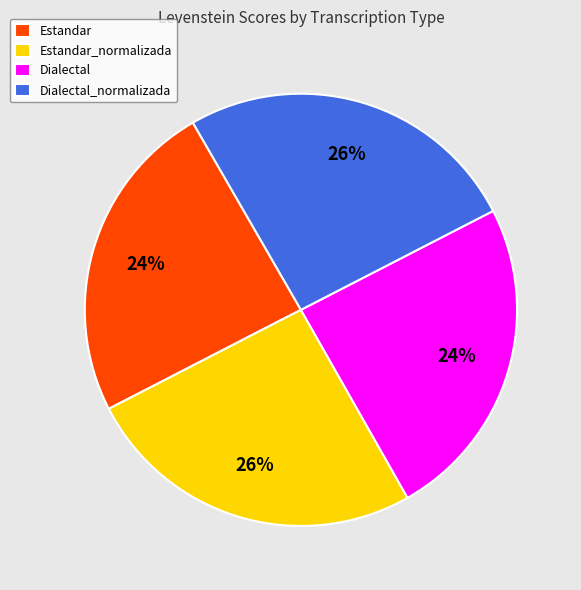

What is the ratio of the value at Estandar to the value at Dialectal_normalizada?

0.9